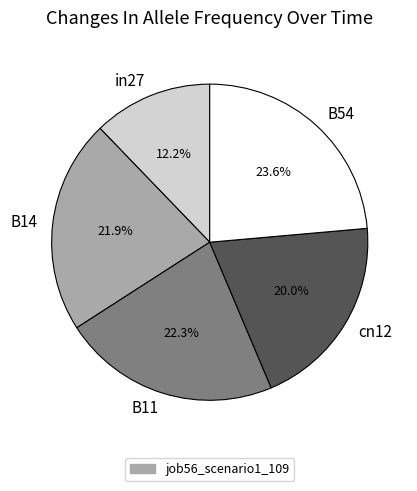

Is it true that cn12 is 20% of the pie?

True